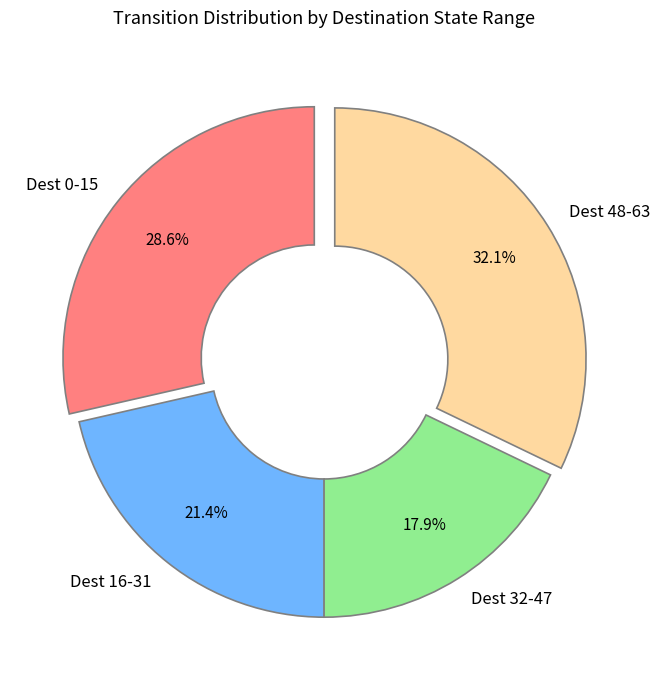

Between Dest 48-63 and Dest 0-15, which is larger?

Dest 48-63